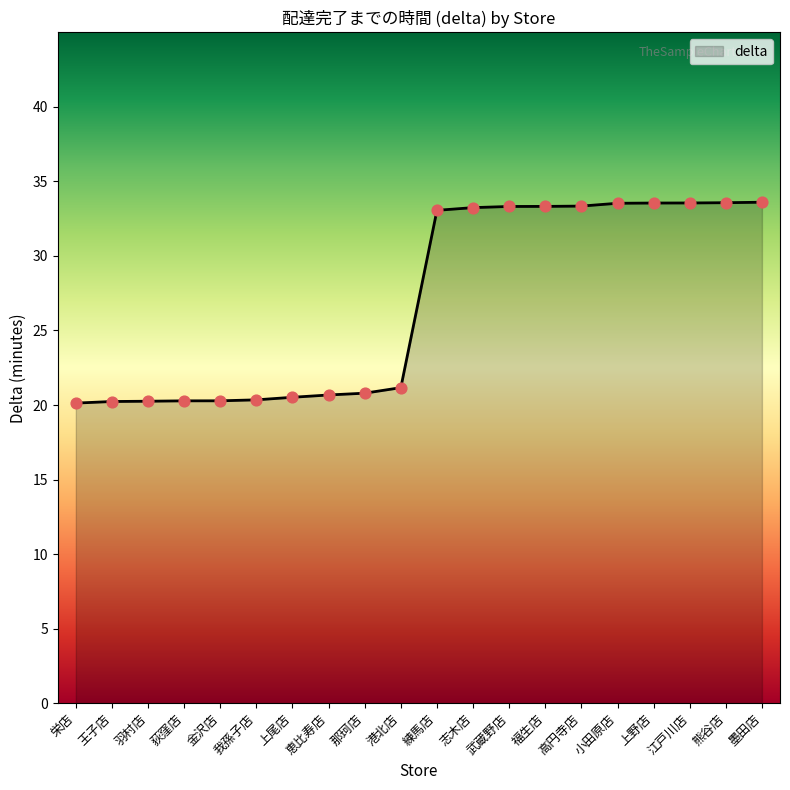

Between 上野店 and 上尾店, which is larger?

上野店